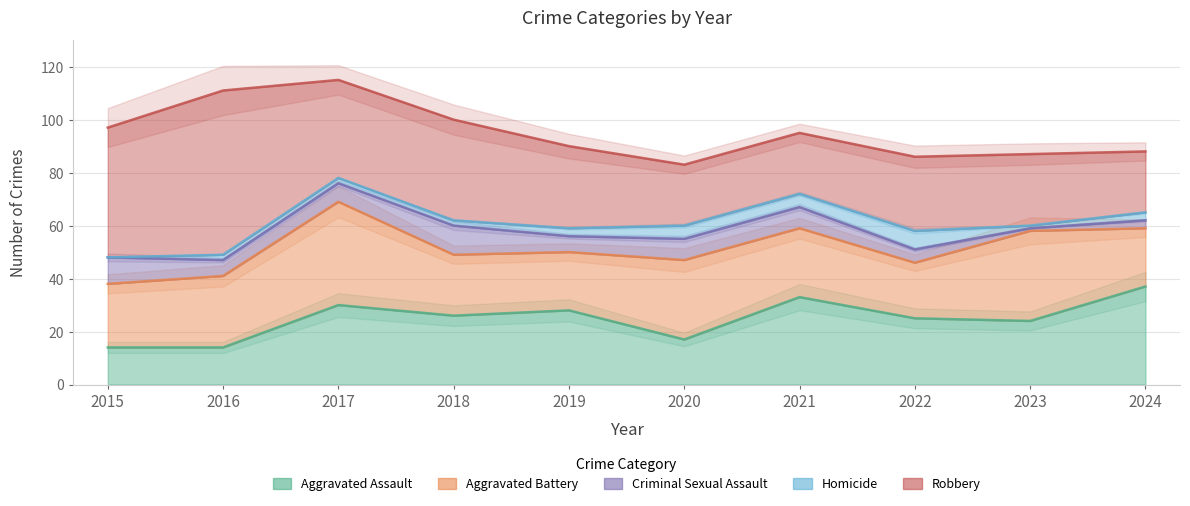

In Criminal Sexual Assault, how many points are lower than both neighbors (excluding endpoints)?

3